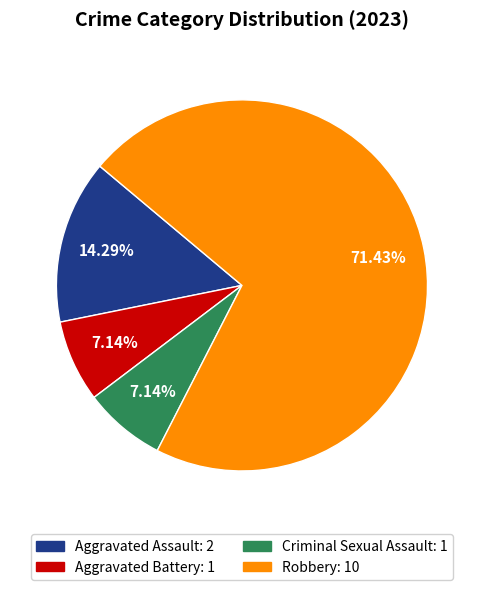

What percentage is the Robbery slice, to the nearest percent?

71%